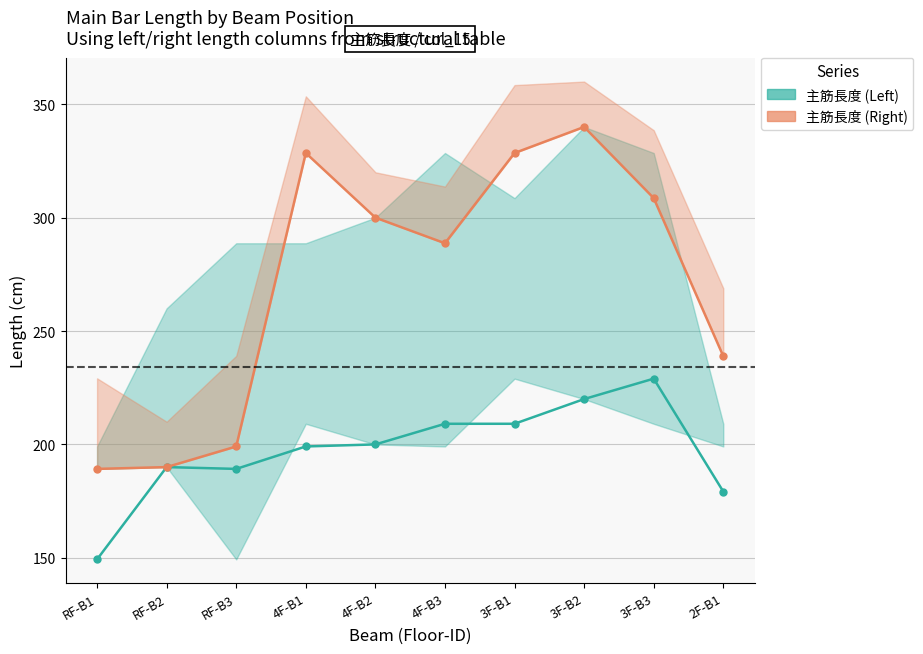

List the series in order of their peak value, lowest first.

主筋長度 (Left), 主筋長度 (Right)